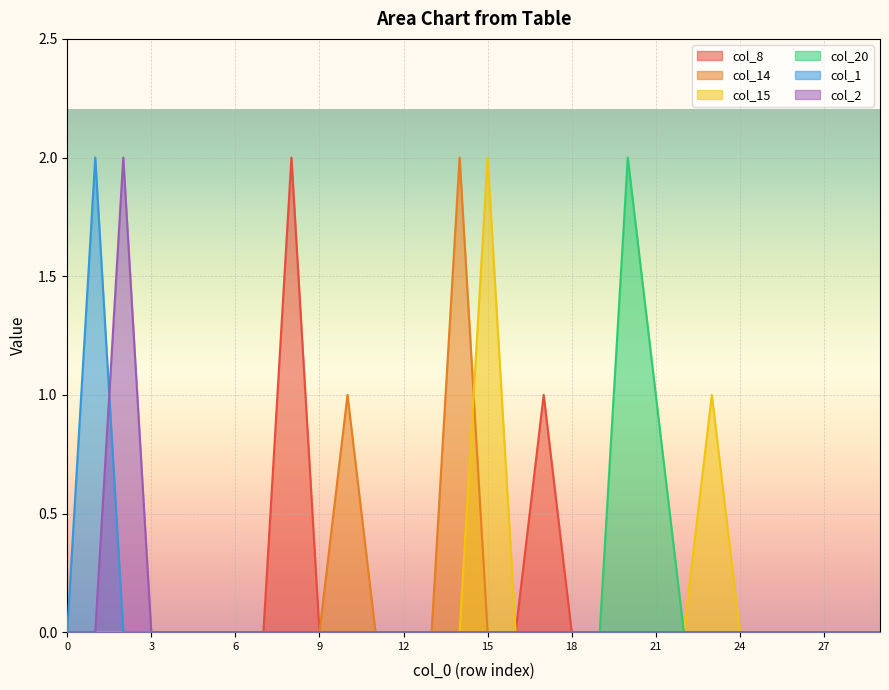

Reading left to right, extract all data points from this chart.

col_8: 0=0	1=0	2=0	3=0	4=0	5=0	6=0	7=0	8=2	9=0	10=0	11=0	12=0	13=0	14=0	15=0	16=0	17=1	18=0	19=0	20=0	21=0	22=0	23=0	24=0	25=0	26=0	27=0	28=0	29=0
col_14: 0=0	1=0	2=0	3=0	4=0	5=0	6=0	7=0	8=0	9=0	10=1	11=0	12=0	13=0	14=2	15=0	16=0	17=0	18=0	19=0	20=0	21=0	22=0	23=0	24=0	25=0	26=0	27=0	28=0	29=0
col_15: 0=0	1=0	2=0	3=0	4=0	5=0	6=0	7=0	8=0	9=0	10=0	11=0	12=0	13=0	14=0	15=2	16=0	17=0	18=0	19=0	20=0	21=0	22=0	23=1	24=0	25=0	26=0	27=0	28=0	29=0
col_20: 0=0	1=0	2=0	3=0	4=0	5=0	6=0	7=0	8=0	9=0	10=0	11=0	12=0	13=0	14=0	15=0	16=0	17=0	18=0	19=0	20=2	21=1	22=0	23=0	24=0	25=0	26=0	27=0	28=0	29=0
col_1: 0=0	1=2	2=0	3=0	4=0	5=0	6=0	7=0	8=0	9=0	10=0	11=0	12=0	13=0	14=0	15=0	16=0	17=0	18=0	19=0	20=0	21=0	22=0	23=0	24=0	25=0	26=0	27=0	28=0	29=0
col_2: 0=0	1=0	2=2	3=0	4=0	5=0	6=0	7=0	8=0	9=0	10=0	11=0	12=0	13=0	14=0	15=0	16=0	17=0	18=0	19=0	20=0	21=0	22=0	23=0	24=0	25=0	26=0	27=0	28=0	29=0